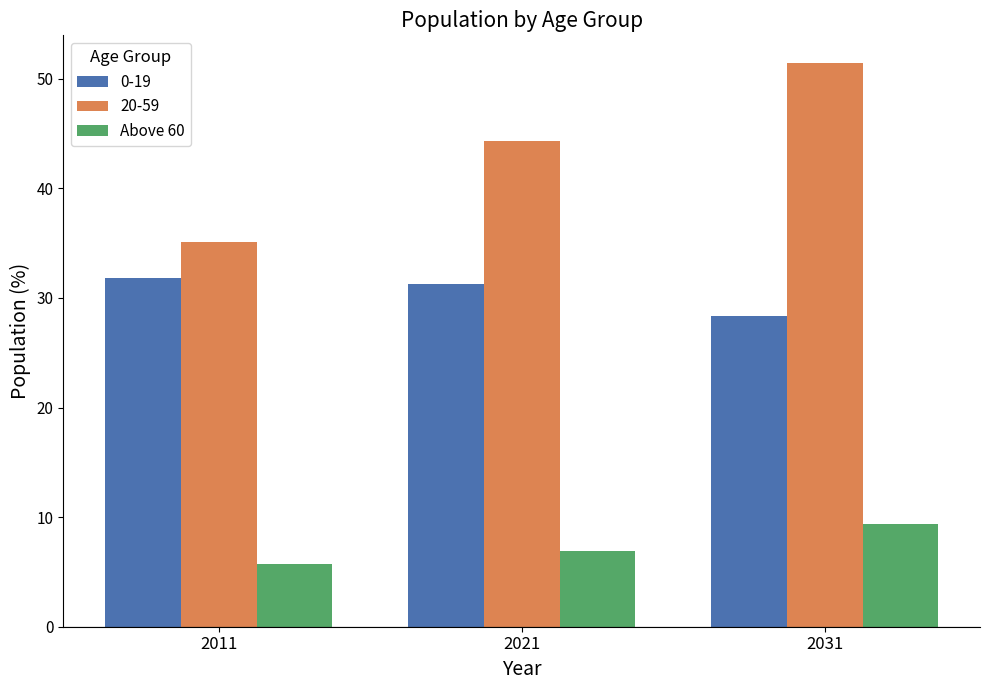

Rank the series by their average value, from highest to lowest.

20-59, 0-19, Above 60